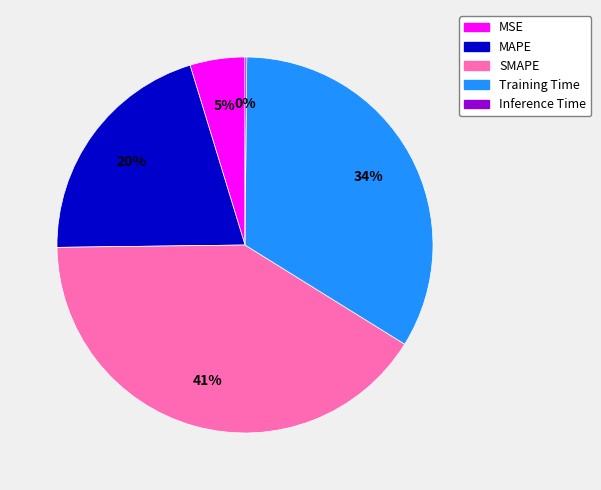

Approximately how many times larger is the value at MAPE compared to SMAPE?

0.5